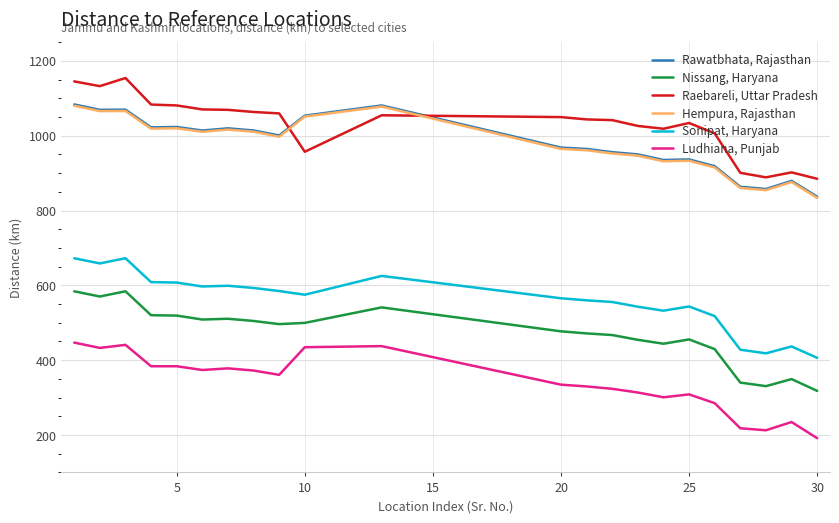

Rank the series by their maximum value, from highest to lowest.

Raebareli, Uttar Pradesh, Rawatbhata, Rajasthan, Hempura, Rajasthan, Sonipat, Haryana, Nissang, Haryana, Ludhiana, Punjab